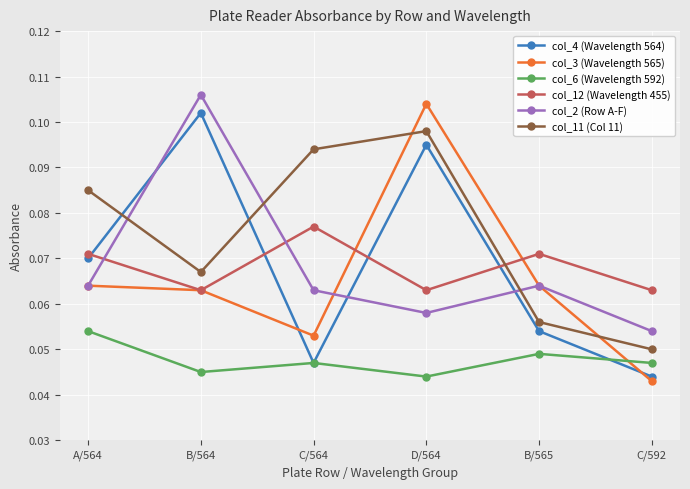

True or false: col_6 (Wavelength 592) and col_2 (Row A-F) cross at least once.

False